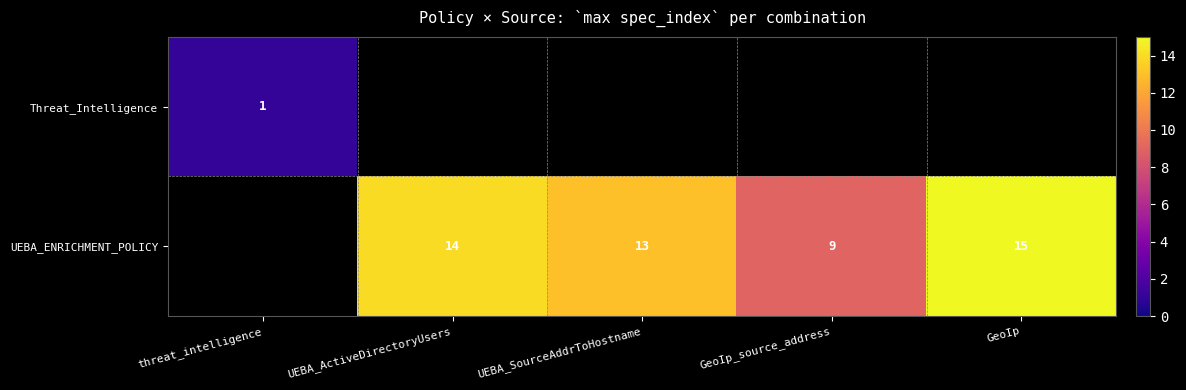

Which series has the widest spread of values?

Threat_Intelligence